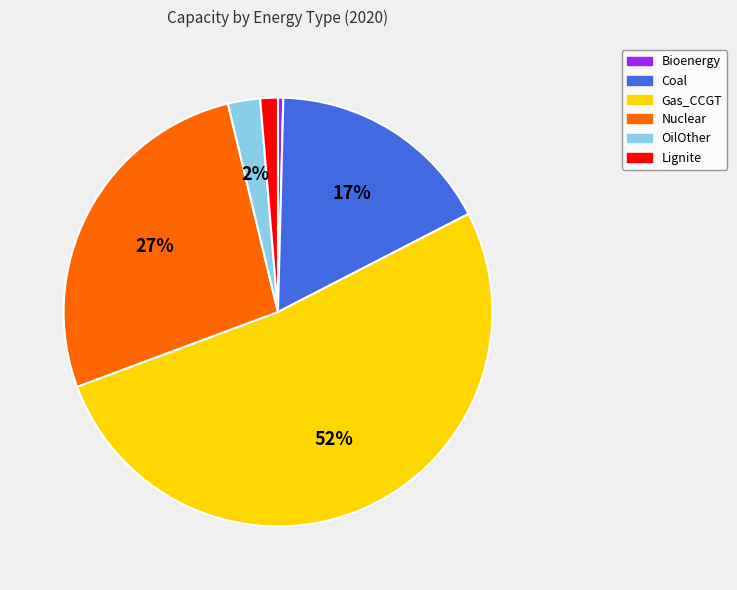

How many slices are in this pie chart?

6